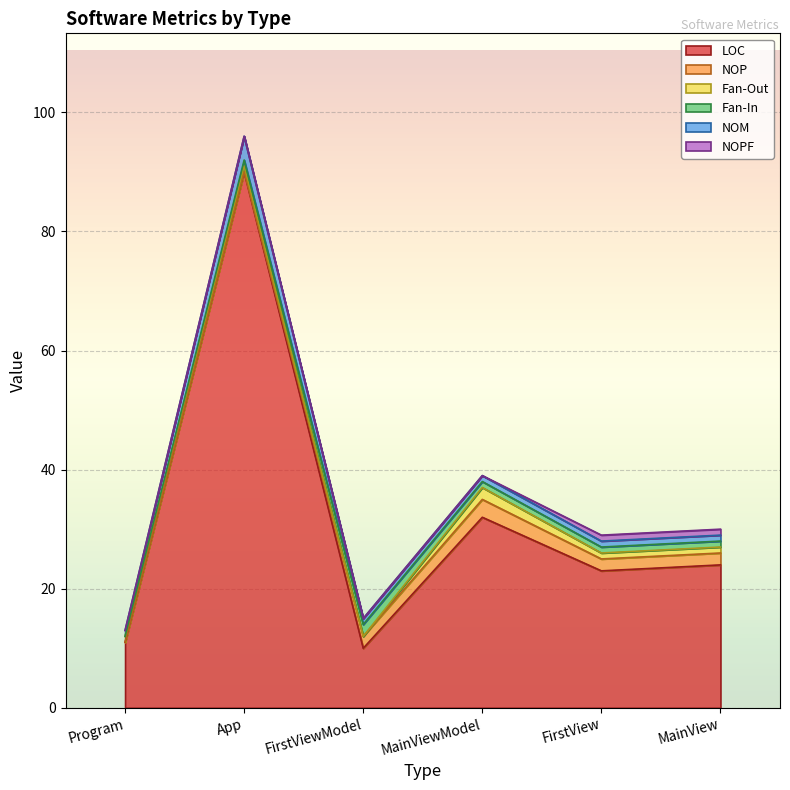

What is the difference between the maximum and second lowest values in the NOPF series?

1